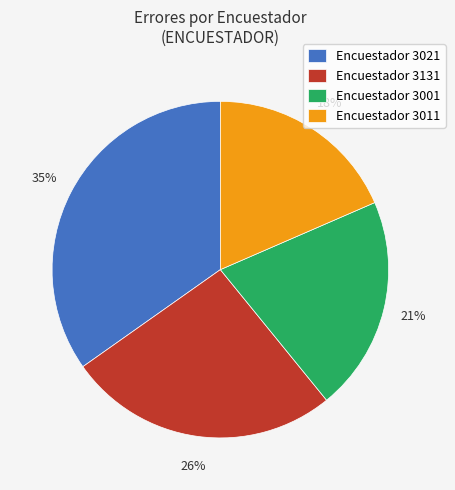

Combined, do Encuestador 3001 and Encuestador 3011 account for over 50%?

No